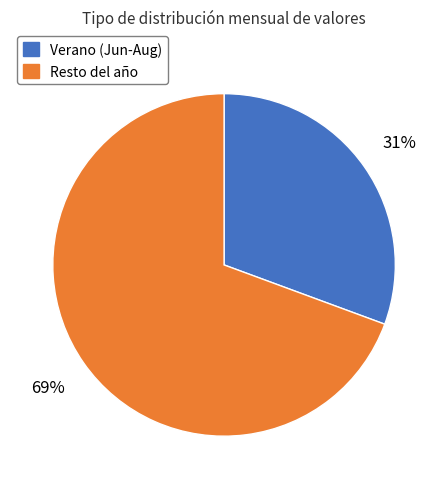

Is the sum of Verano (Jun-Aug) and Resto del año greater than half?

Yes